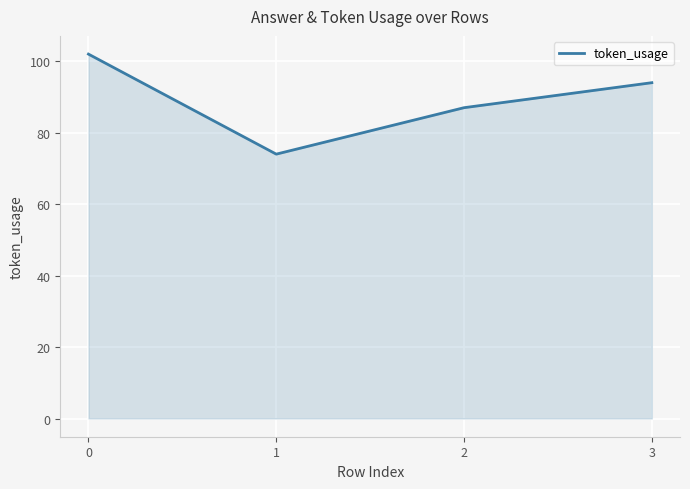

Does the chart display data point markers on the line(s)?

No